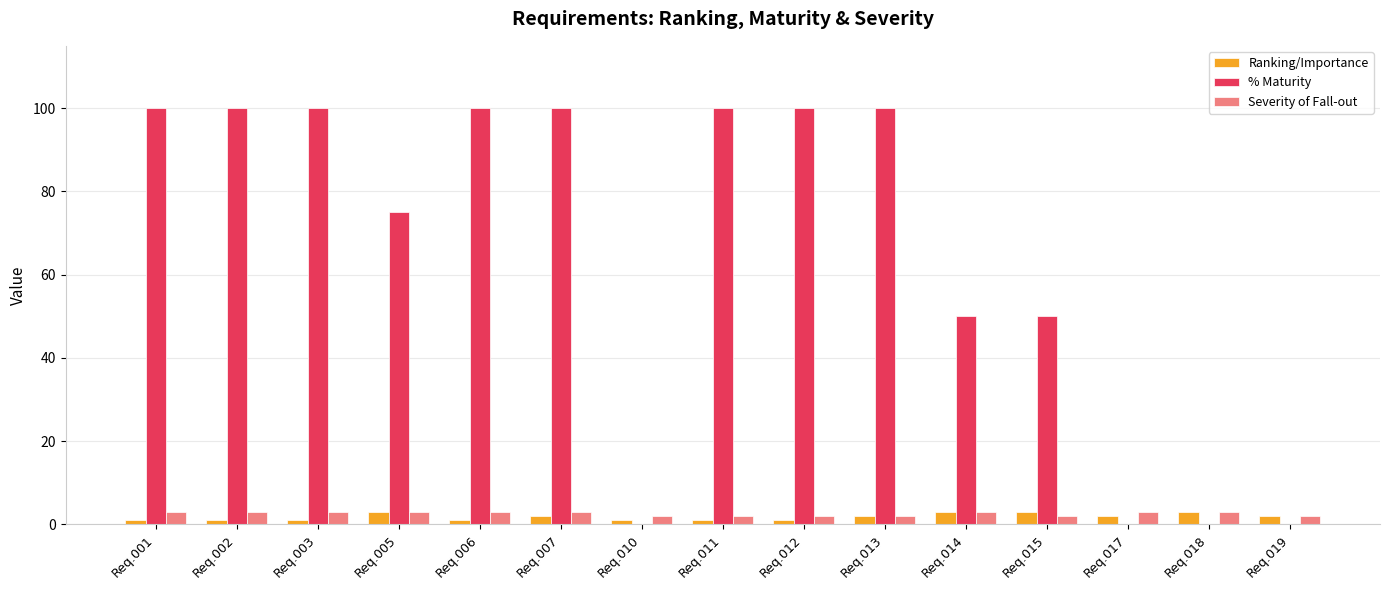

Read the % Maturity value at Req.015.

50